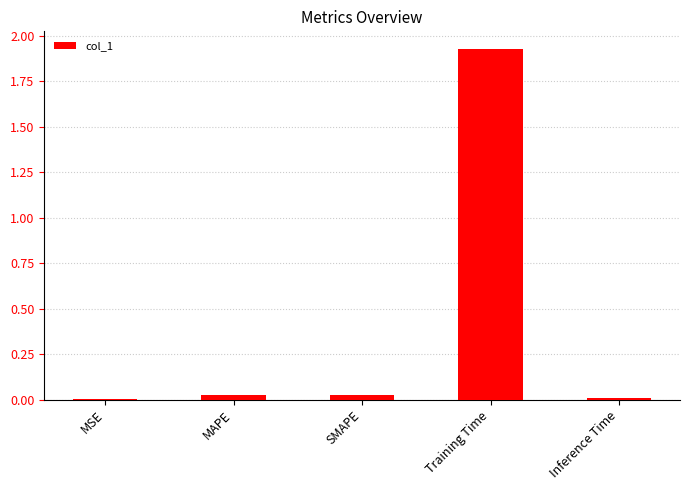

What is the sum of all values?

2.0